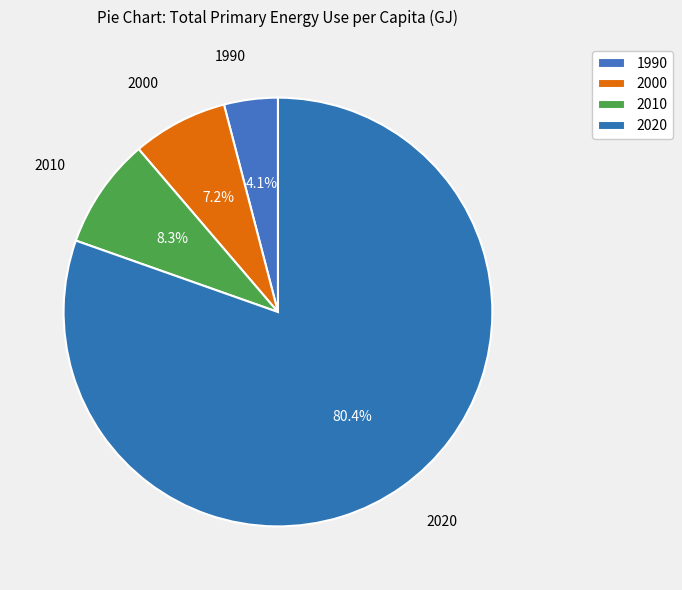

How many slices are in this pie chart?

4